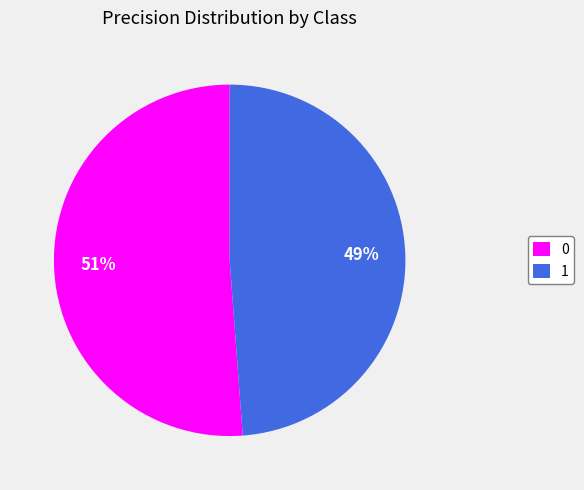

Is the sum of 0 and 1 greater than half?

Yes